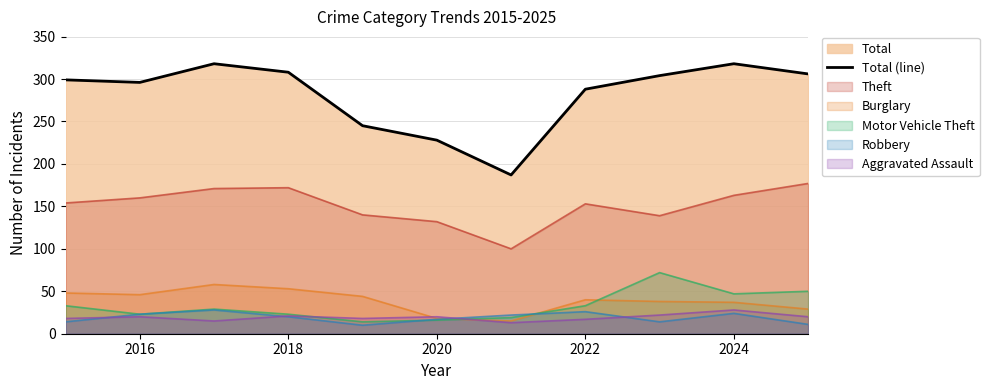

Which series has the widest spread of values?

Total (line)